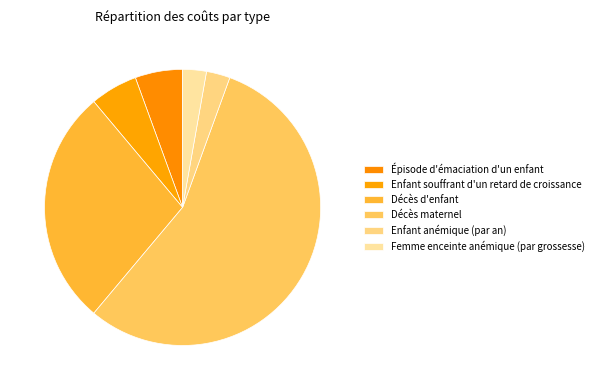

What percentage is the Enfant anémique (par an) slice, to the nearest percent?

3%